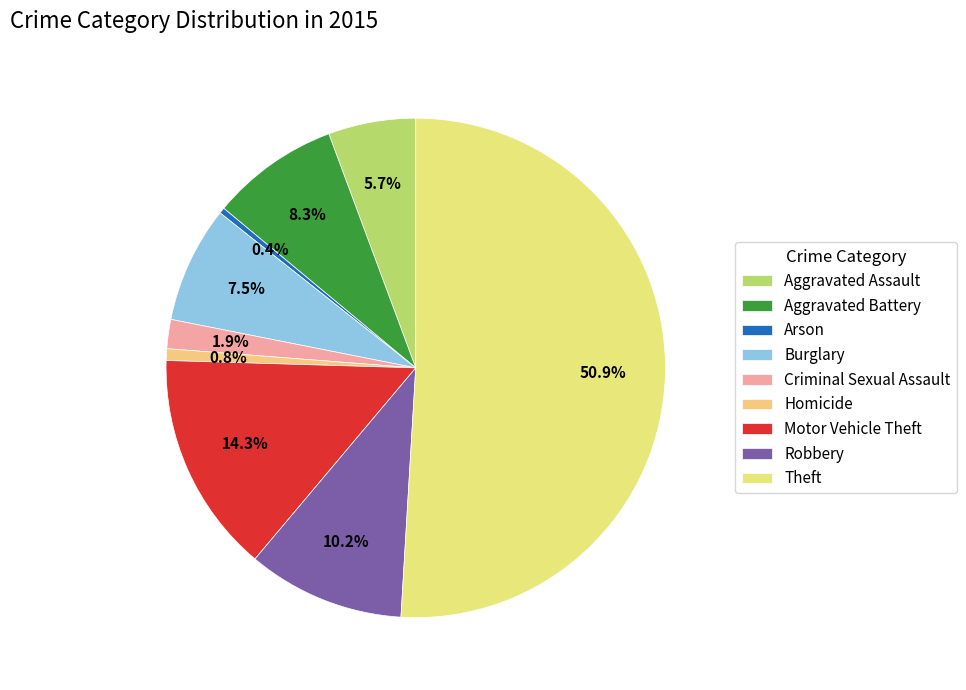

How many slices are in this pie chart?

9